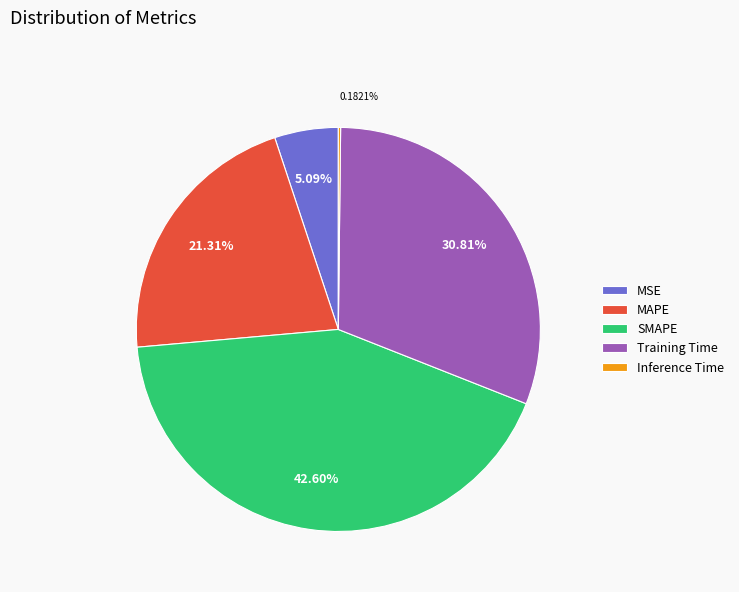

Is MSE the majority of the pie?

No